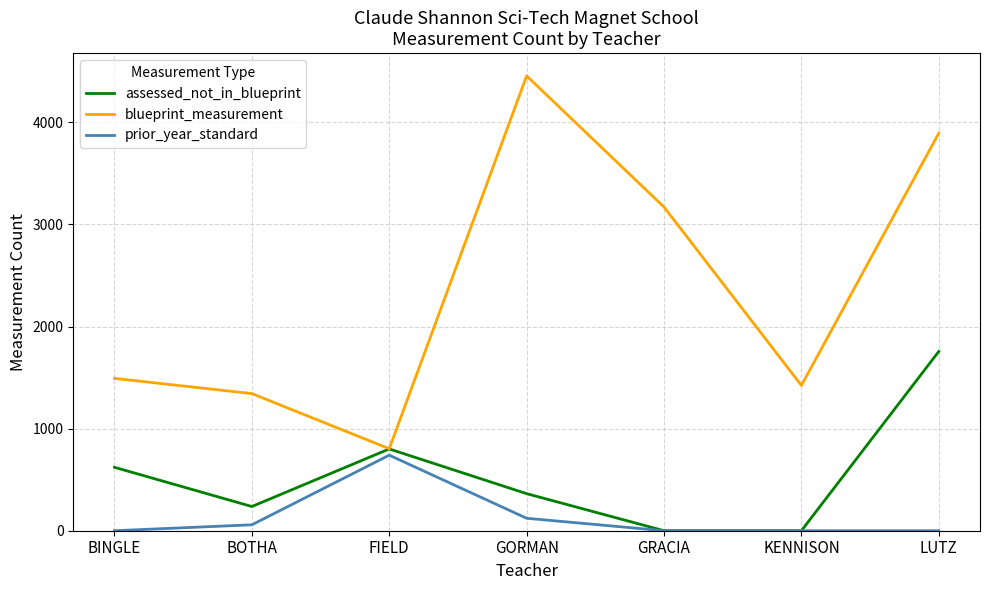

In blueprint_measurement, how many points are higher than both neighbors (excluding endpoints)?

1